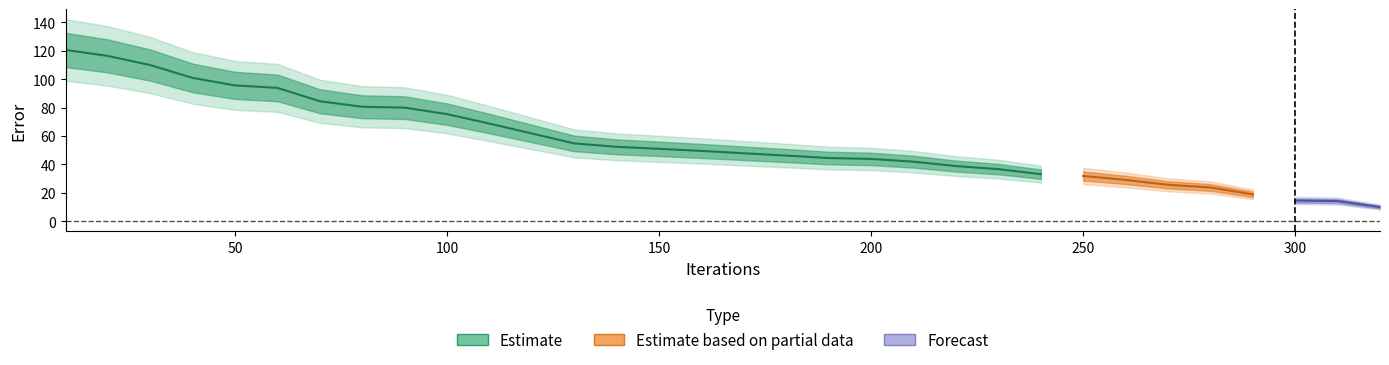

What is the value of the 23rd point from the left?

36.7